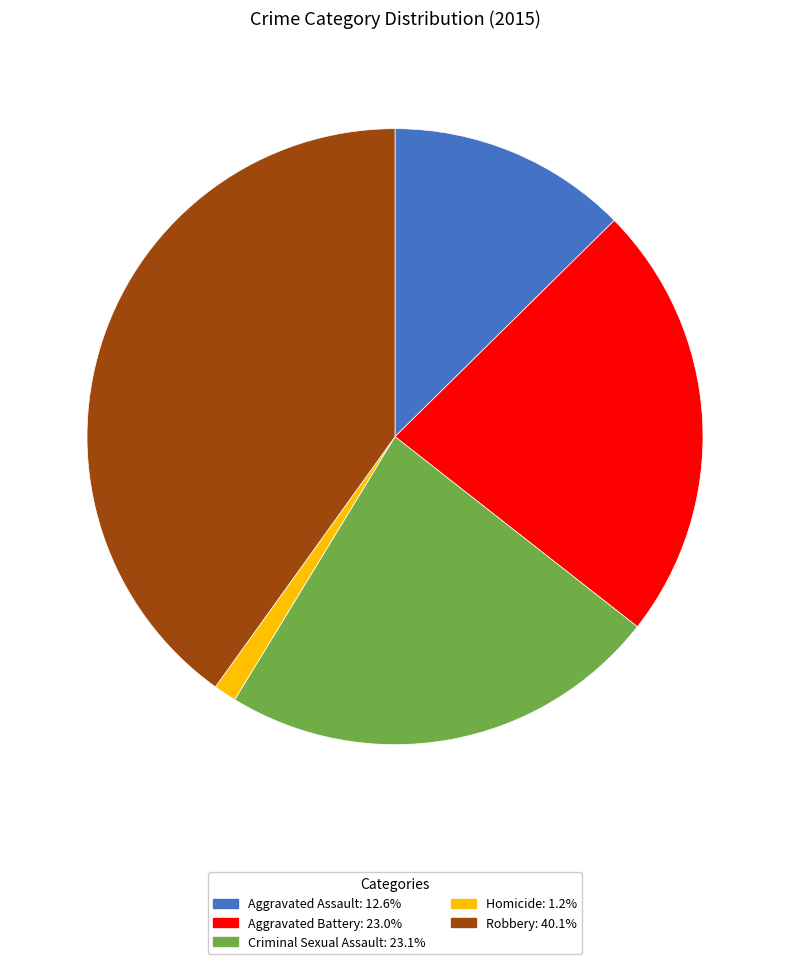

The Aggravated Assault slice represents 13% of the pie. True or false?

True